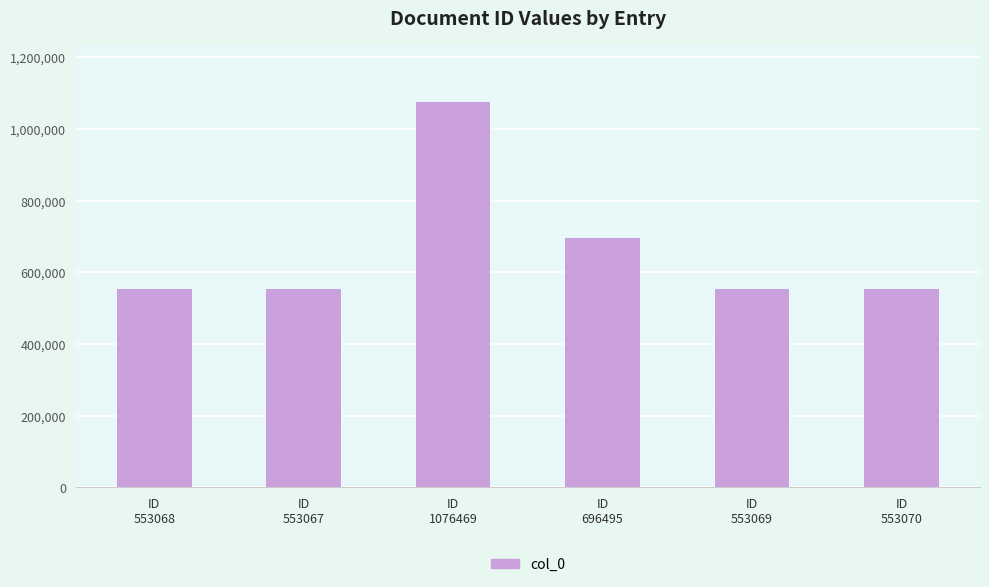

What is the ratio of the value at ID
553068 to the value at ID
1076469?

0.5